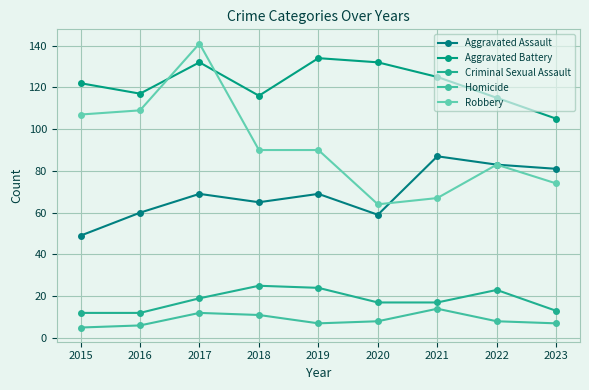

The Criminal Sexual Assault series shows 19 at 2017. True or false?

True